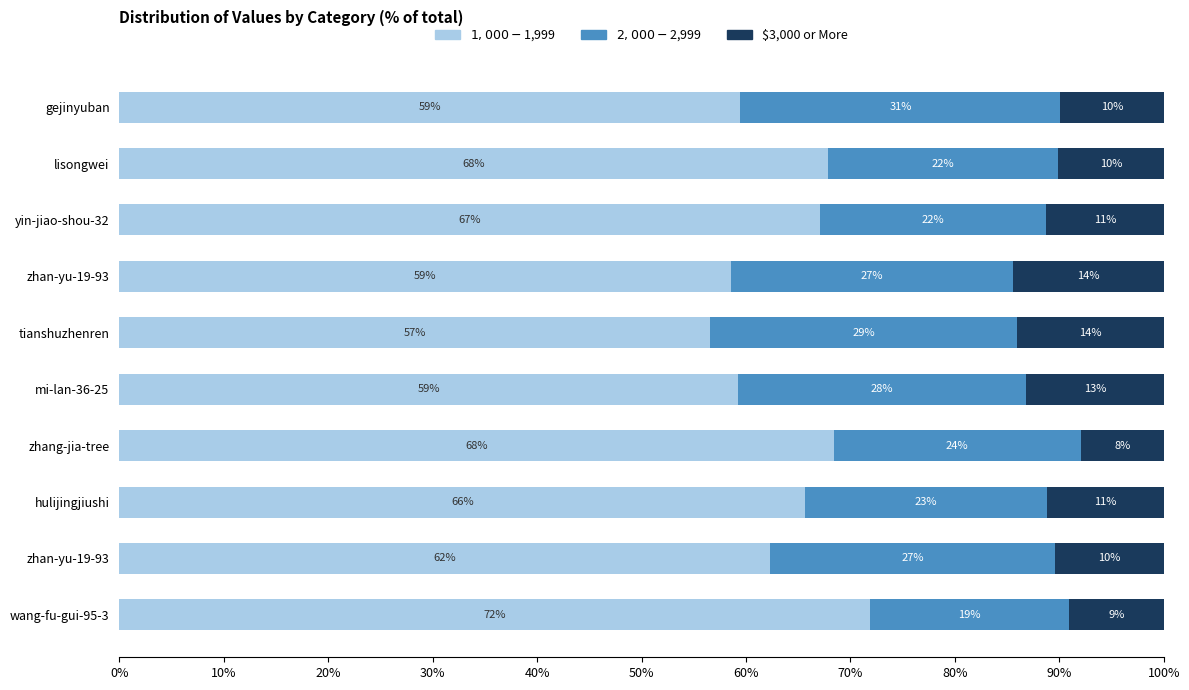

How many series are shown in this chart?

3